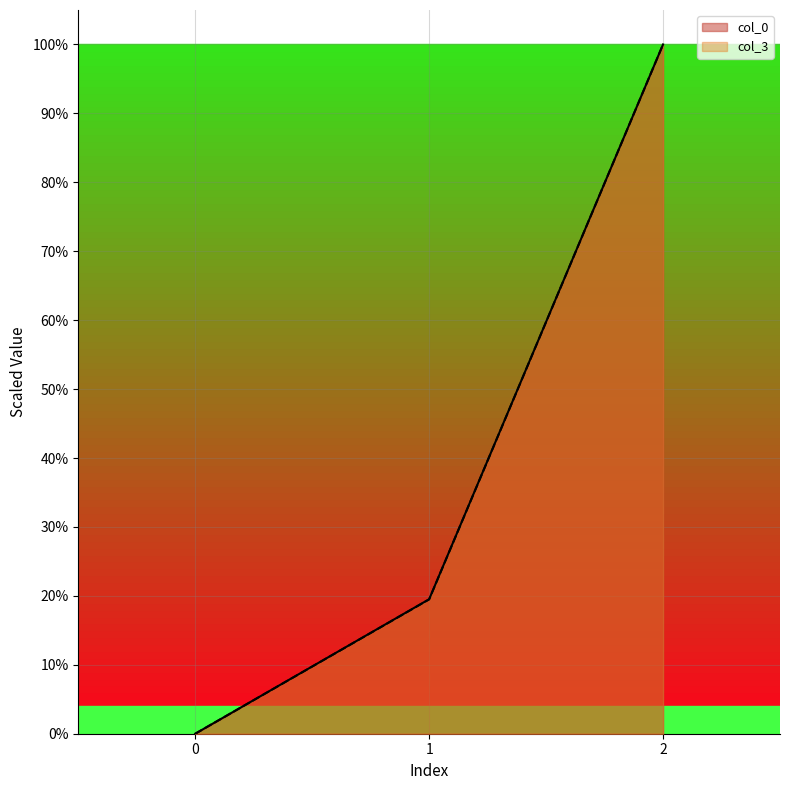

Reading left to right, list all the values displayed in this chart.

col_0: 0.0	19.5	100.0
col_3: 0.0	19.5	100.0